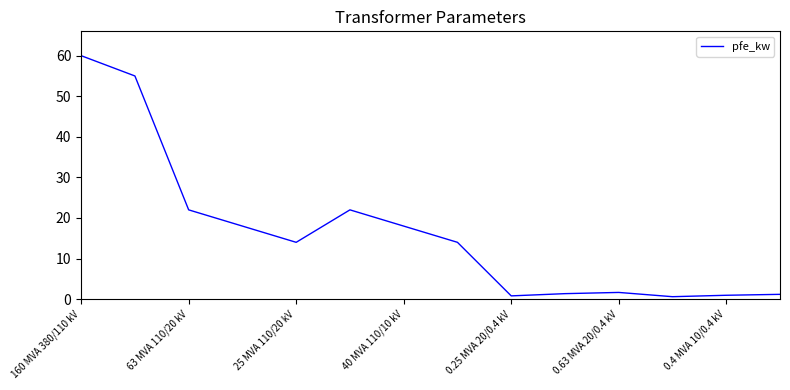

What is the greatest value displayed?

60.0